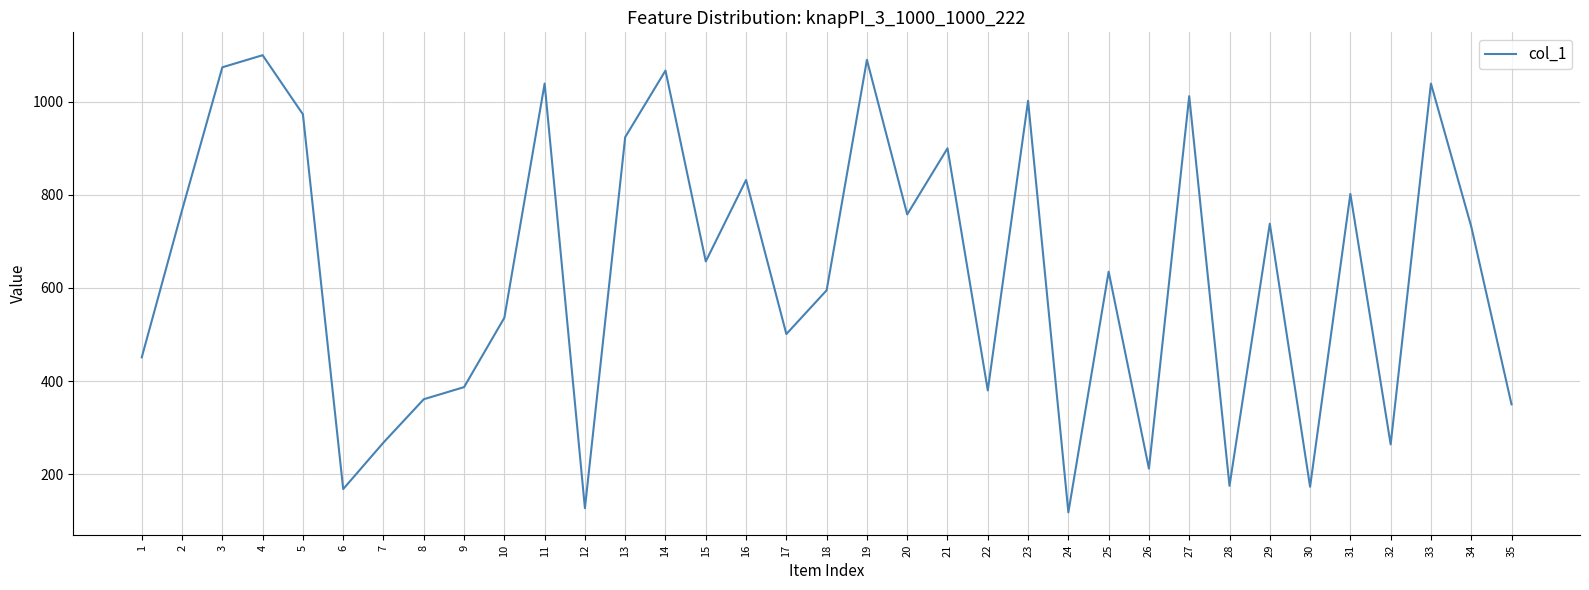

True or false: the data has more than 1 interior local peaks.

True